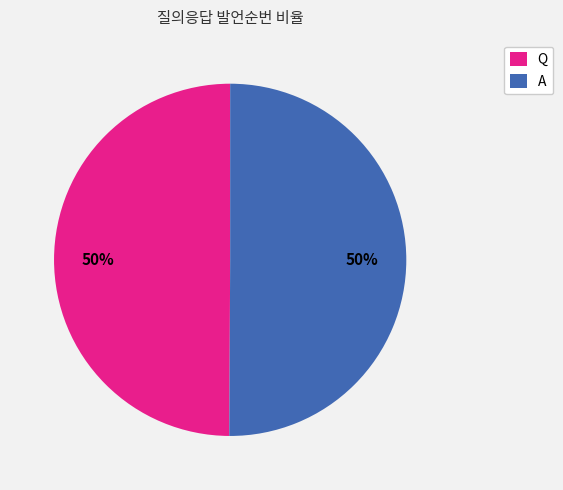

To the nearest percent, what portion does A represent?

50%